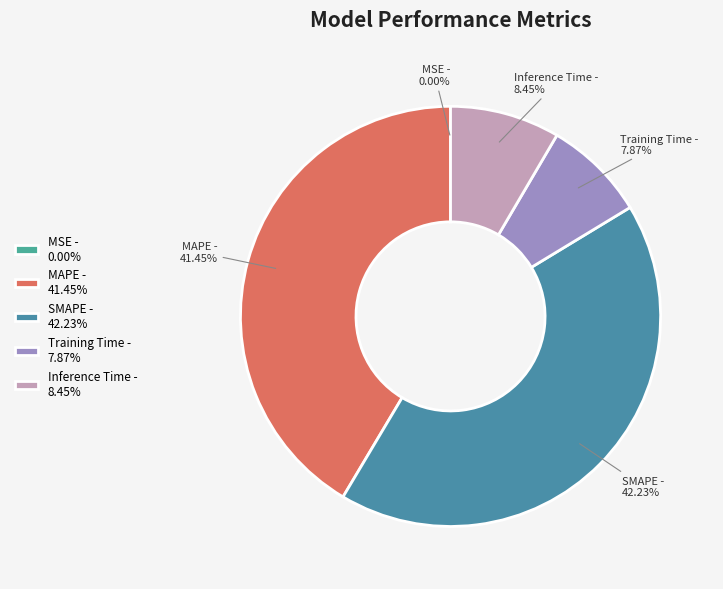

To the nearest percent, what portion does Inference Time represent?

8%